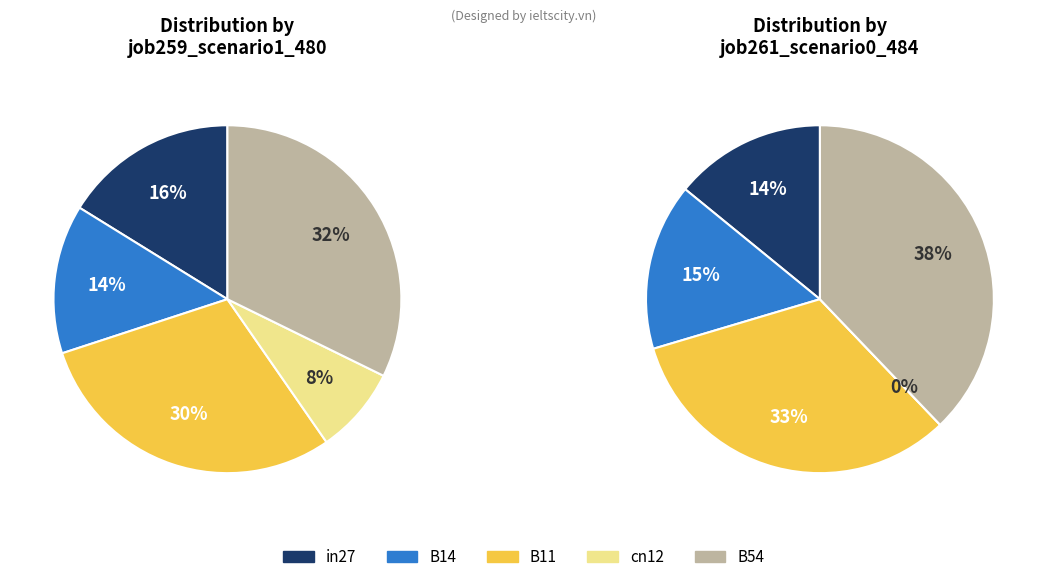

To the nearest percent, what portion does B54 represent?

32%